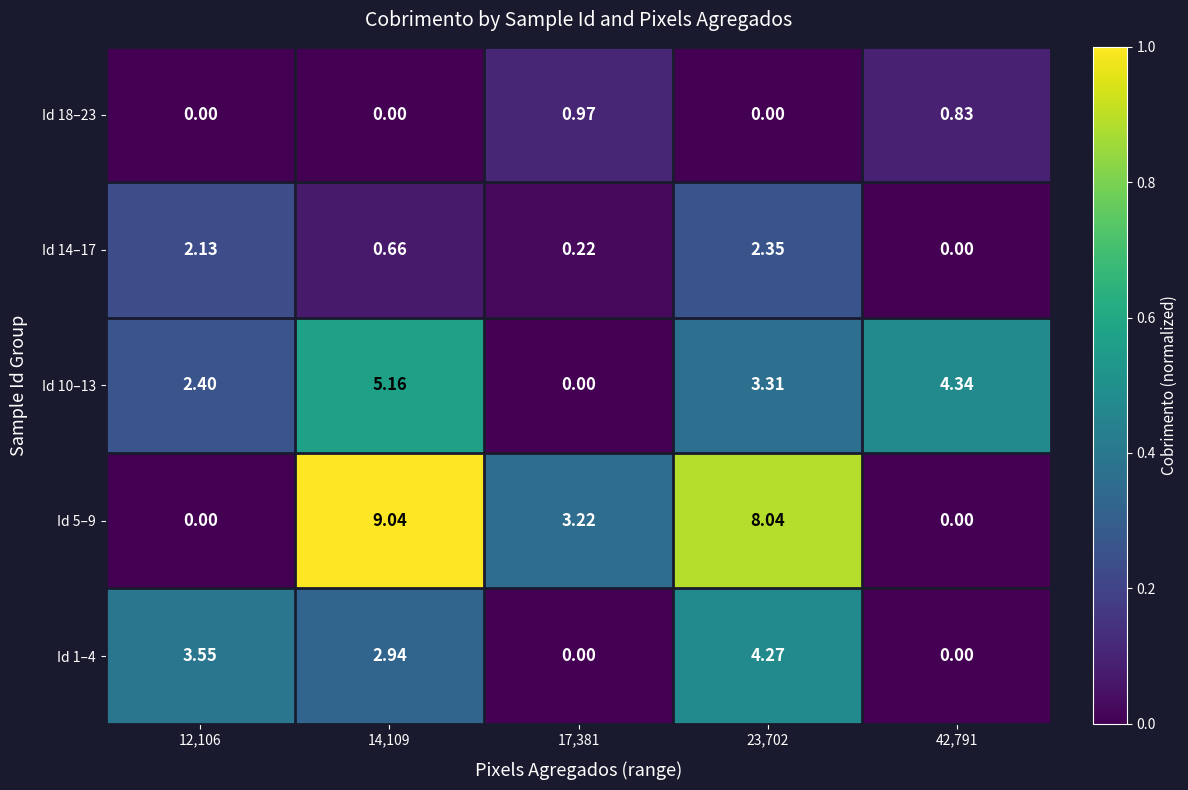

Rank the series by their average value, from highest to lowest.

Id 5–9, Id 10–13, Id 1–4, Id 14–17, Id 18–23